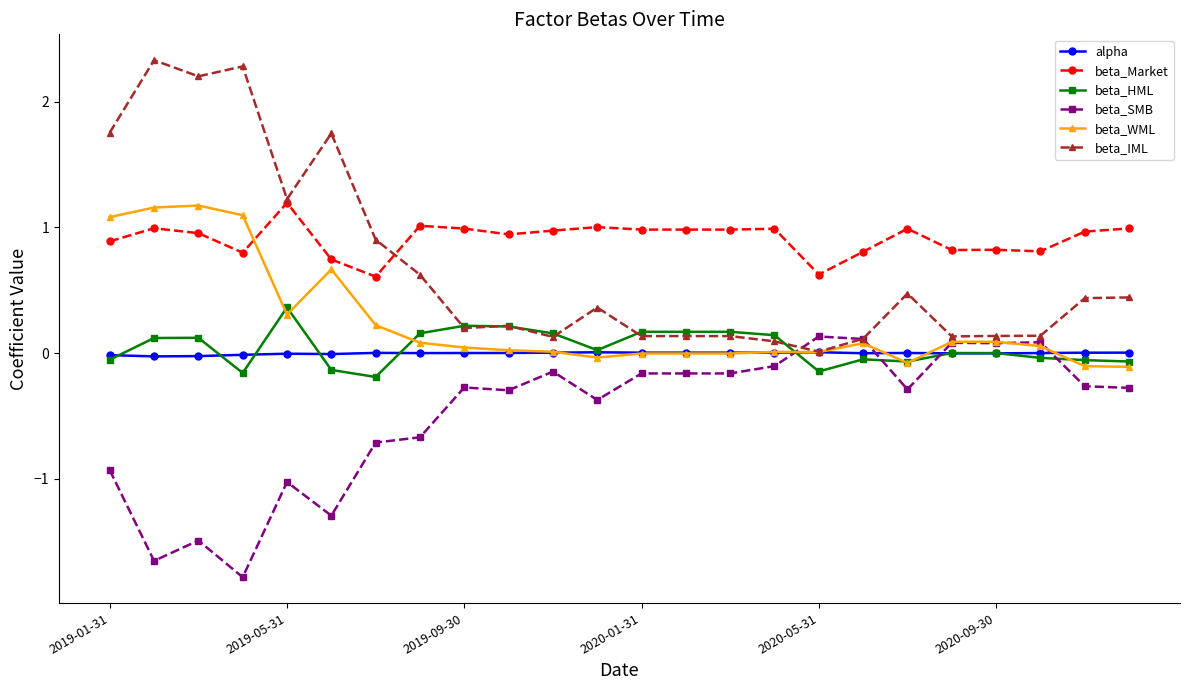

True or false: beta_SMB has more than 2 points higher than both neighbors.

True